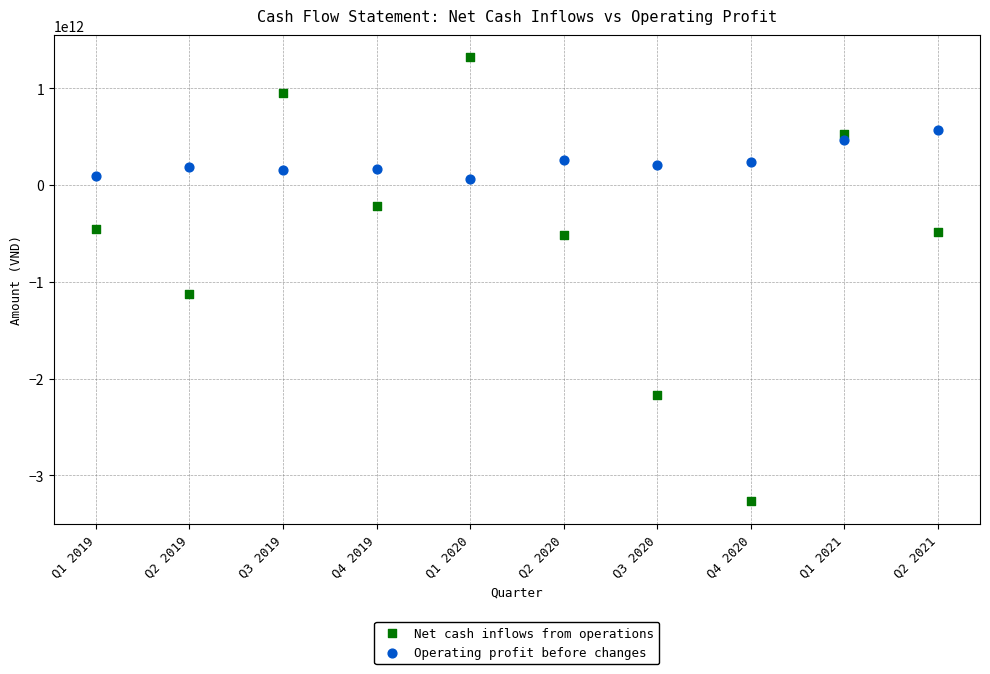

What are all the series names shown in the legend?

Net cash inflows from operations, Operating profit before changes